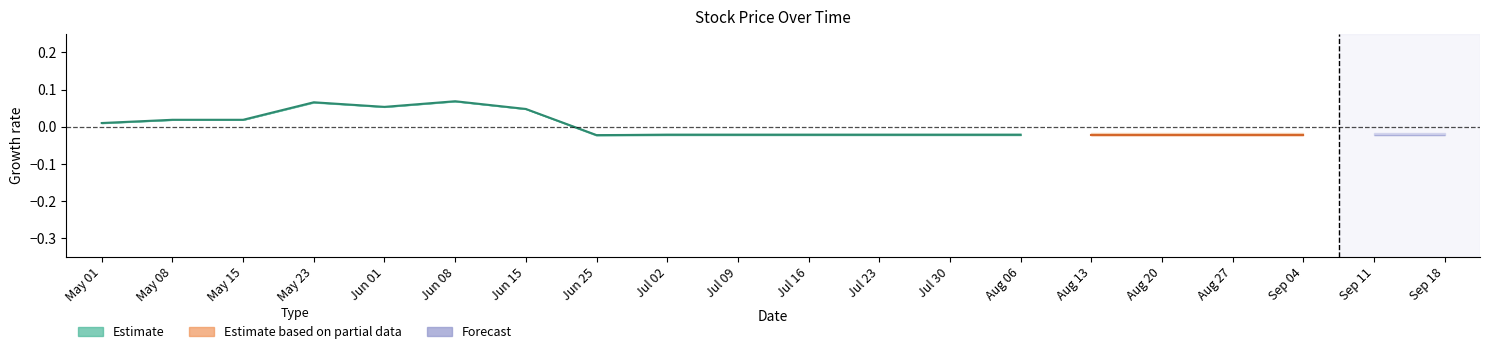

What position from the right is Jul 09?

11